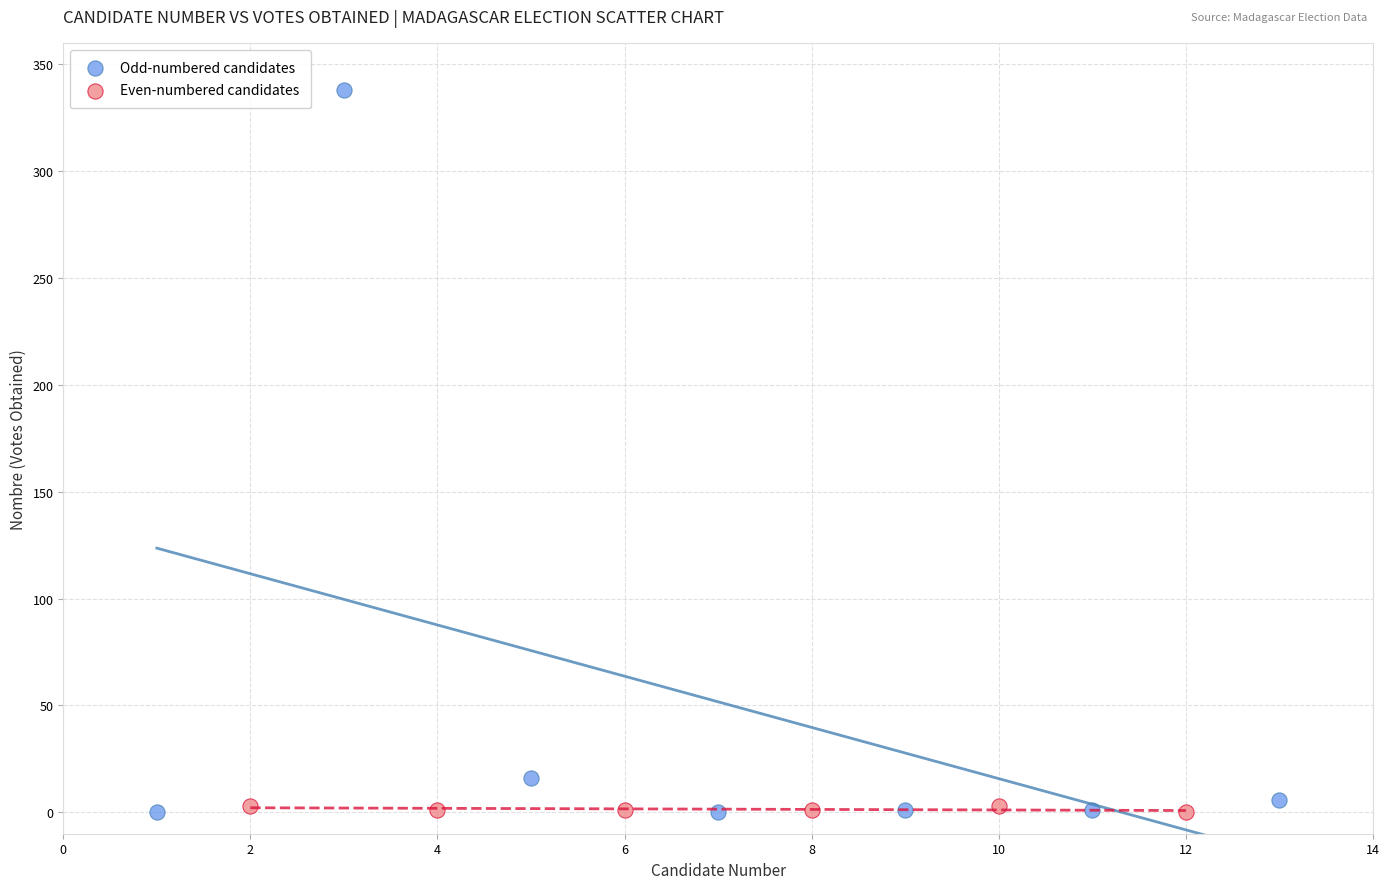

Which series reaches the maximum Y coordinate?

Odd-numbered candidates